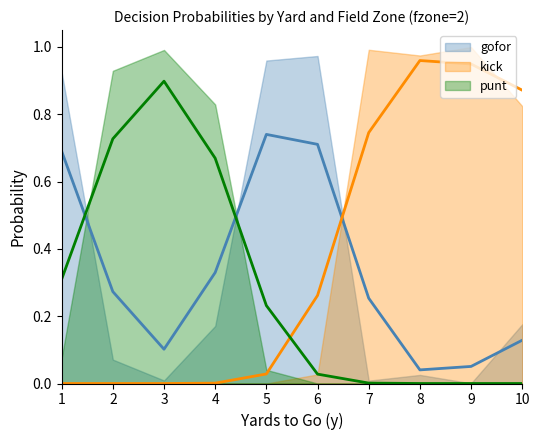

Is the value of kick at 2 greater than the value of punt at 7?

No